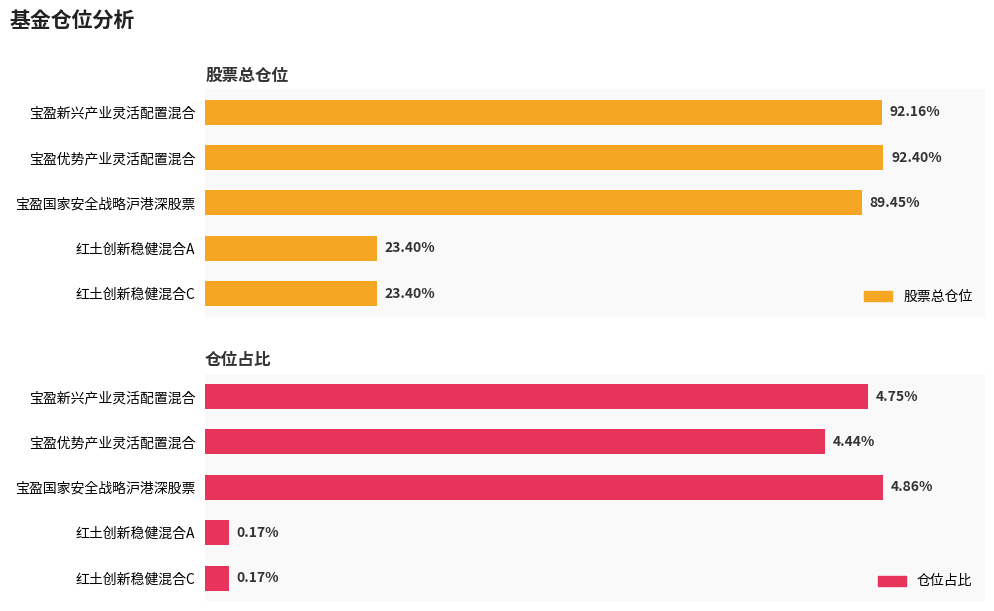

Reading left to right, transcribe all the data shown in this chart.

股票总仓位: 92.2	92.4	89.5	23.4	23.4
仓位占比: 4.8	4.4	4.9	0.2	0.2